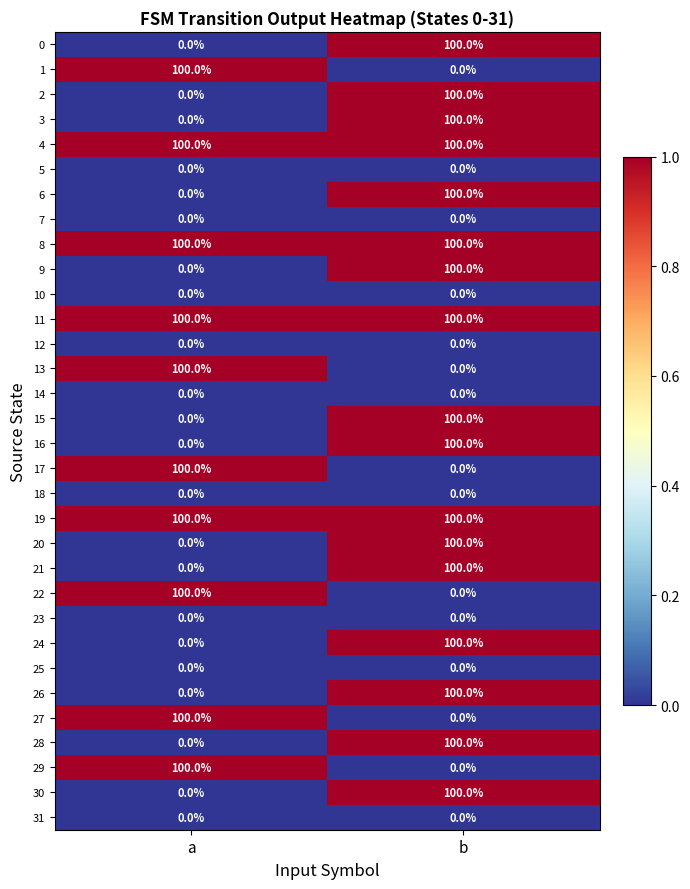

The 26 series shows 100 at b. True or false?

True